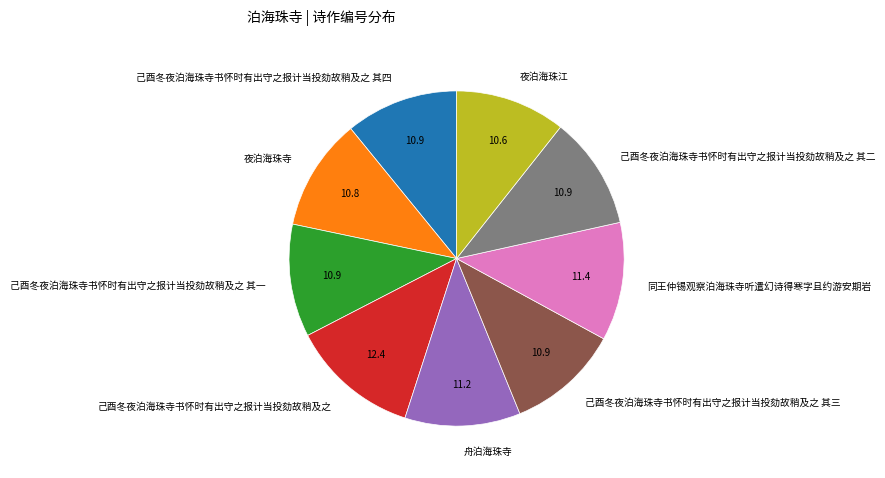

Count the number of slices in the pie.

9